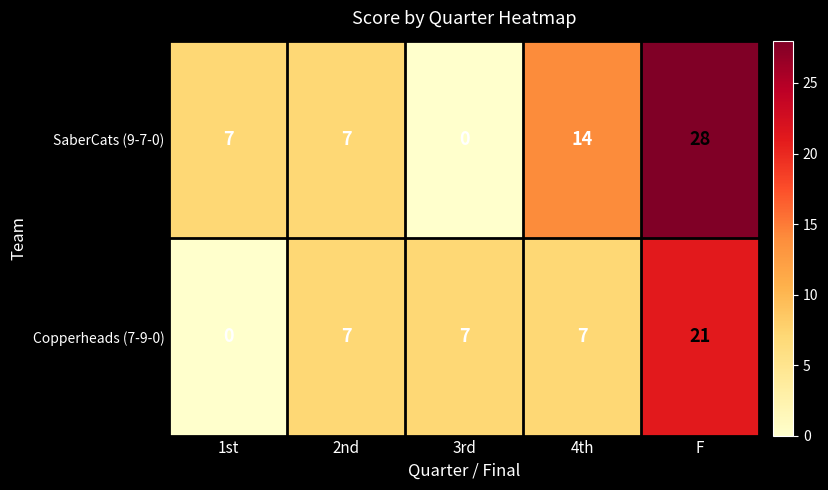

How many distinct data groups are displayed?

2